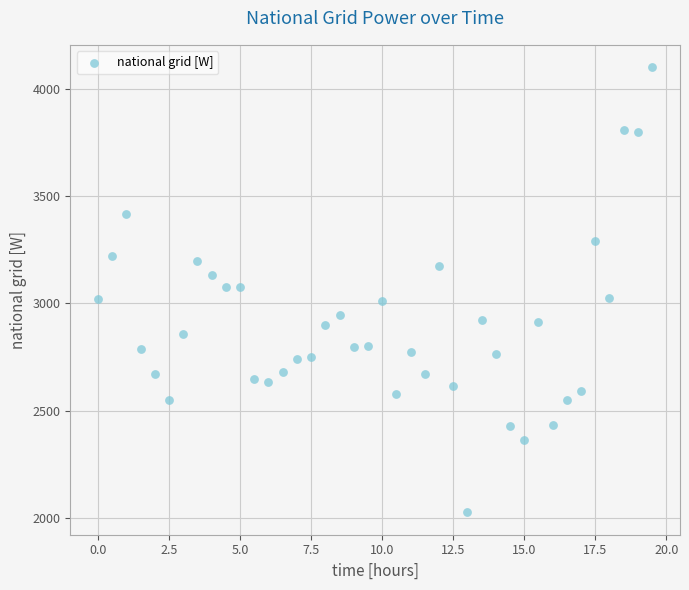

What is the range of Y values (max minus min)?

2078.1